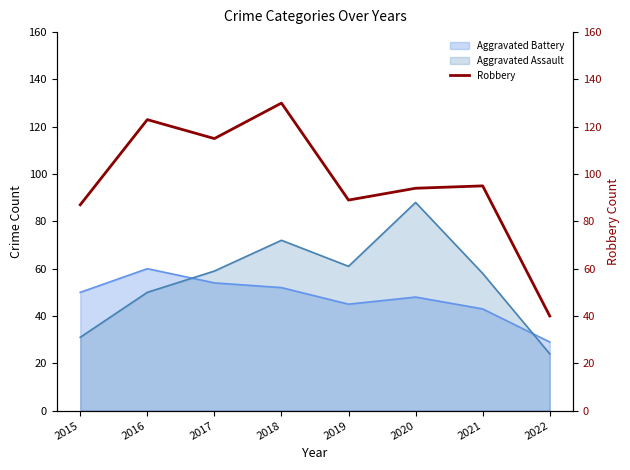

What is the minimum value for Aggravated Battery?

29